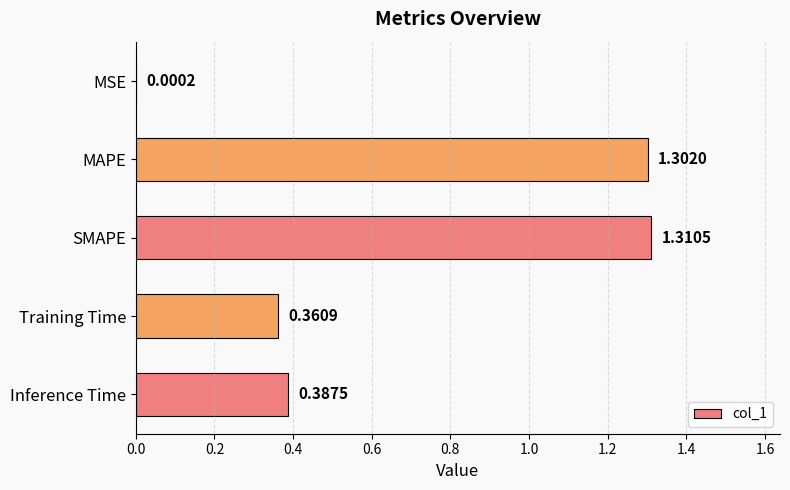

Where is the data nearest to the value 0?

MSE